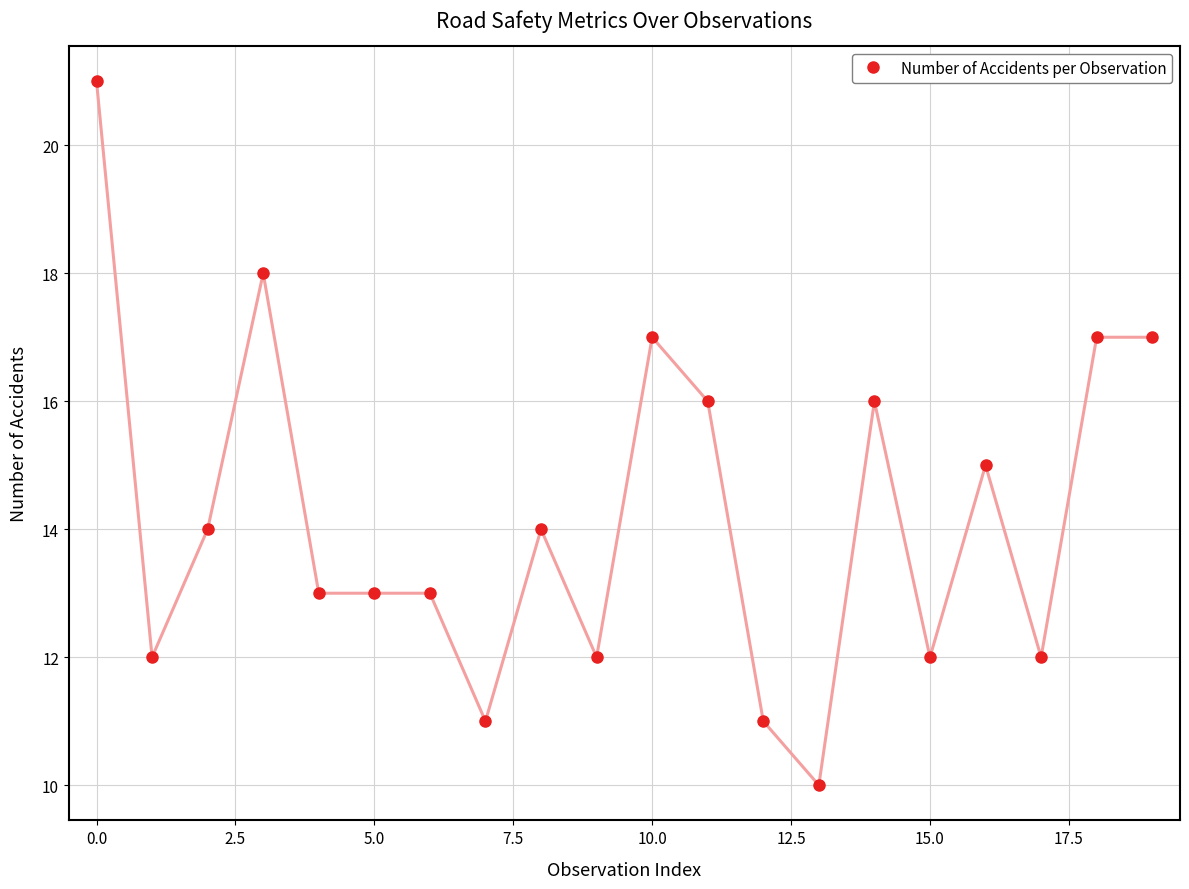

True or false: the data has more than 1 interior local peaks.

True